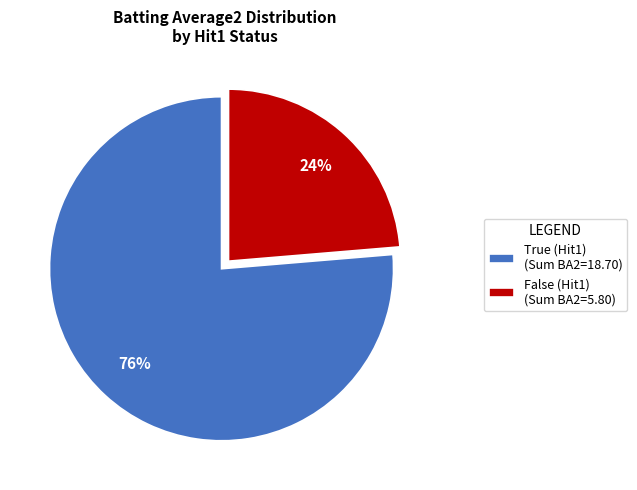

Which category has the smallest portion of the pie?

False